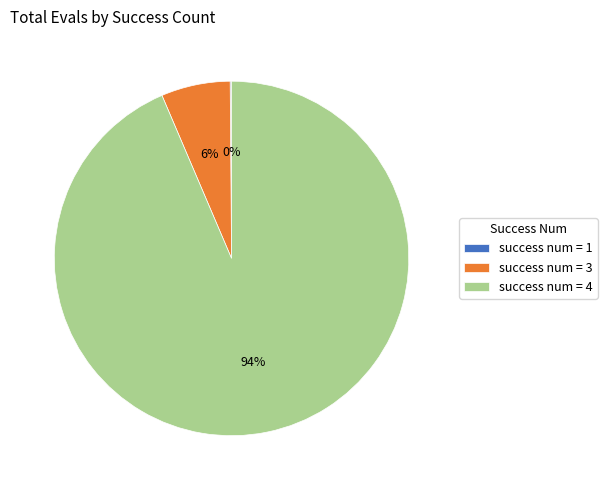

To the nearest percent, what is the average slice percentage?

33%